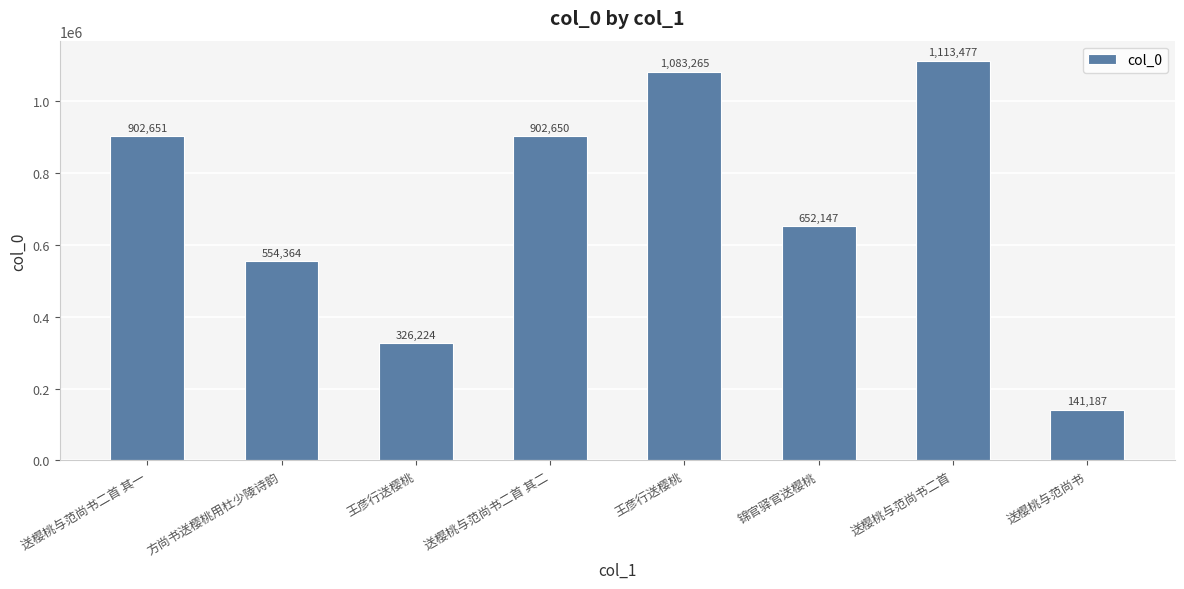

How many bars are there in total?

8